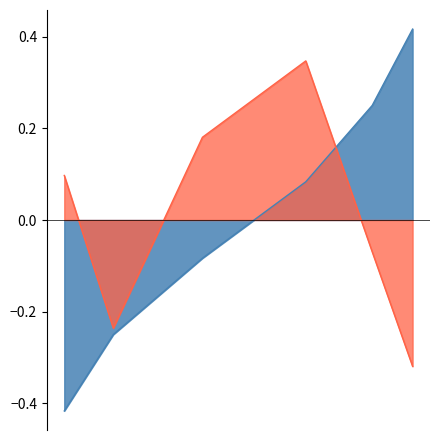

How many data points in elapsed_time are less than 0?

3